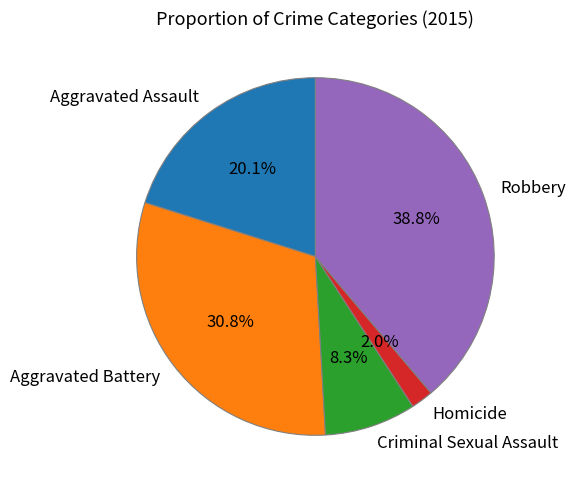

To the nearest percent, what is the difference between the Criminal Sexual Assault and Homicide slice percentages?

6%